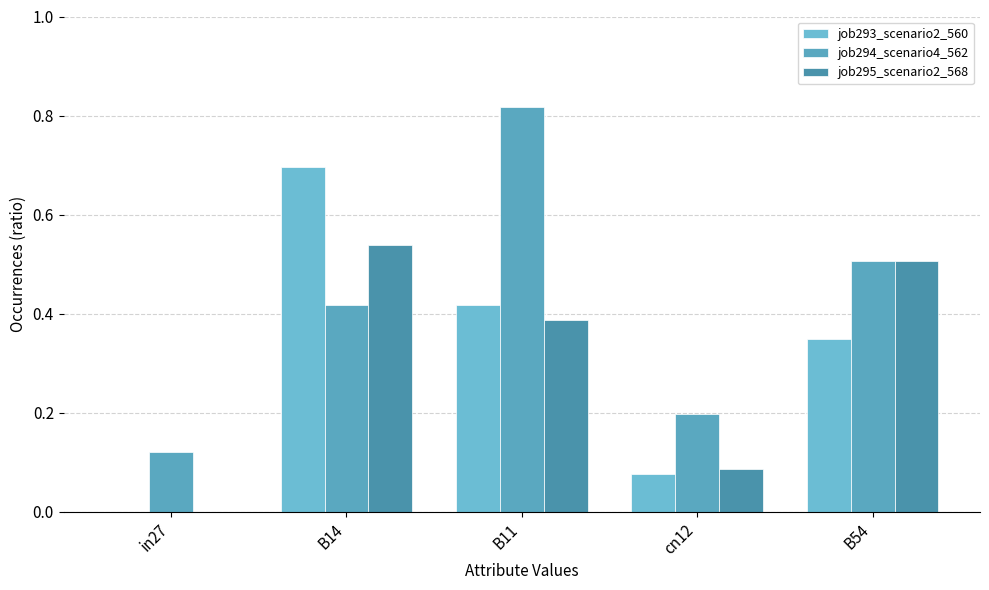

What is the sum of all job293_scenario2_560 values?

1.5